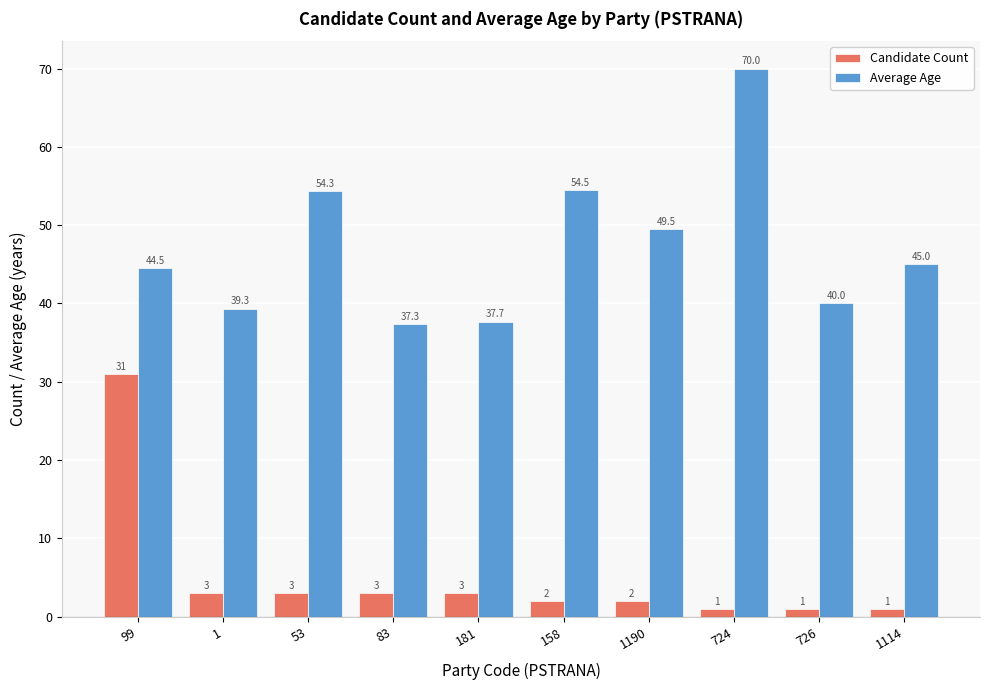

List the series in order of their peak value, lowest first.

Candidate Count, Average Age